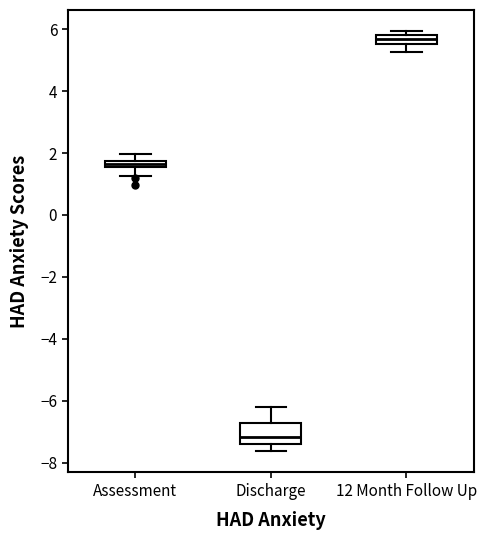

Where is the upper edge of the box for 12 Month Follow Up on the y-axis? The values are not printed on the chart, so give them approximately, as read against the axis.

5.8